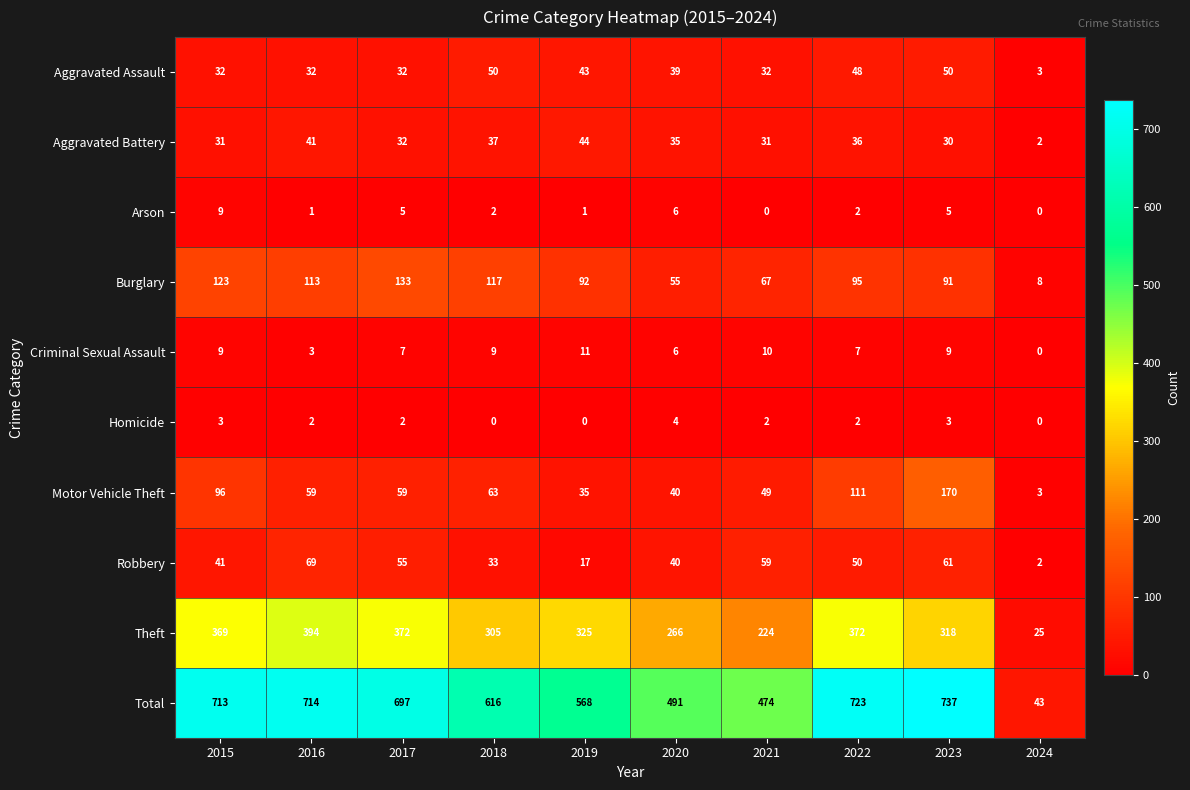

What is the sum of the Theft values at 2023 and 2015?

687